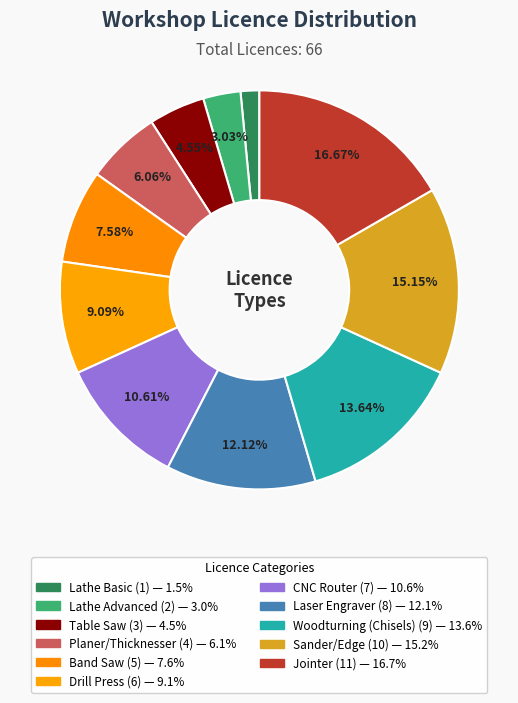

How many segments does this pie chart have?

11